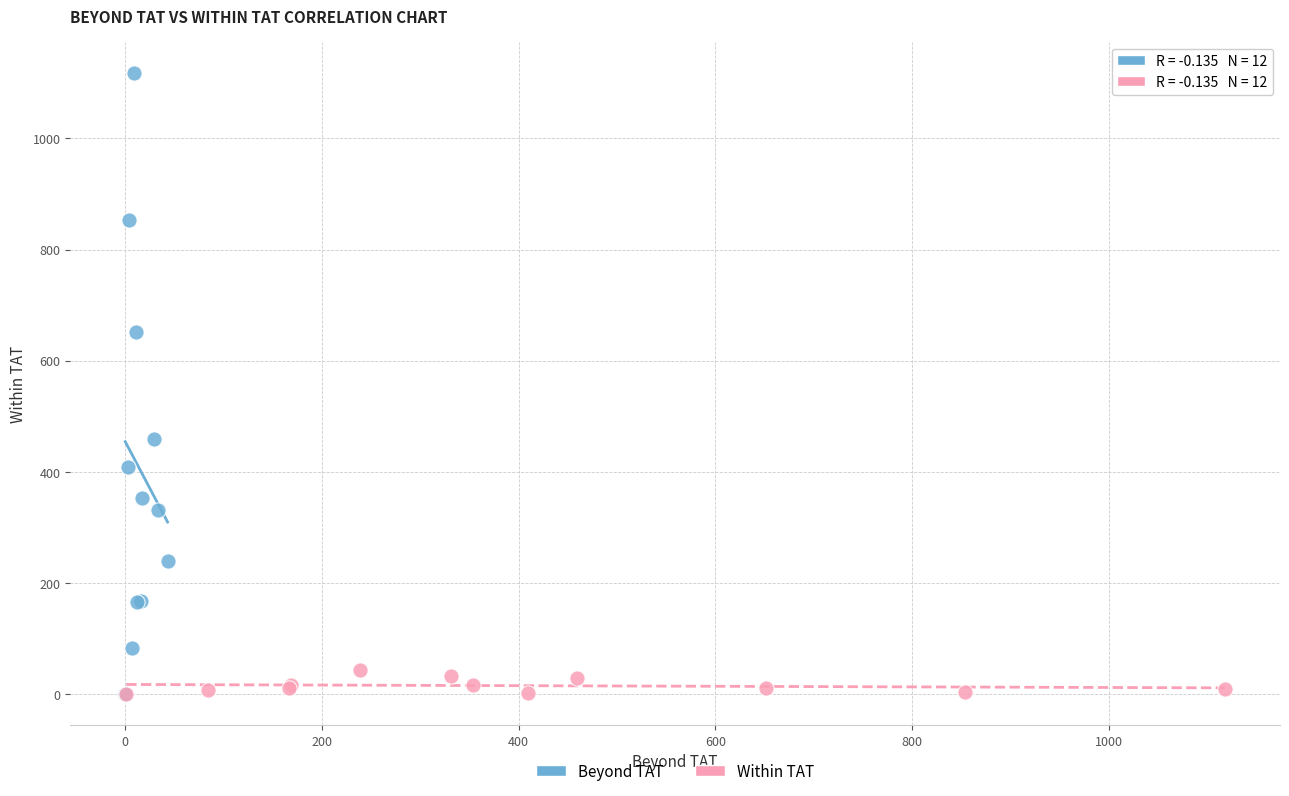

Which series contains the highest Y value?

Beyond TAT